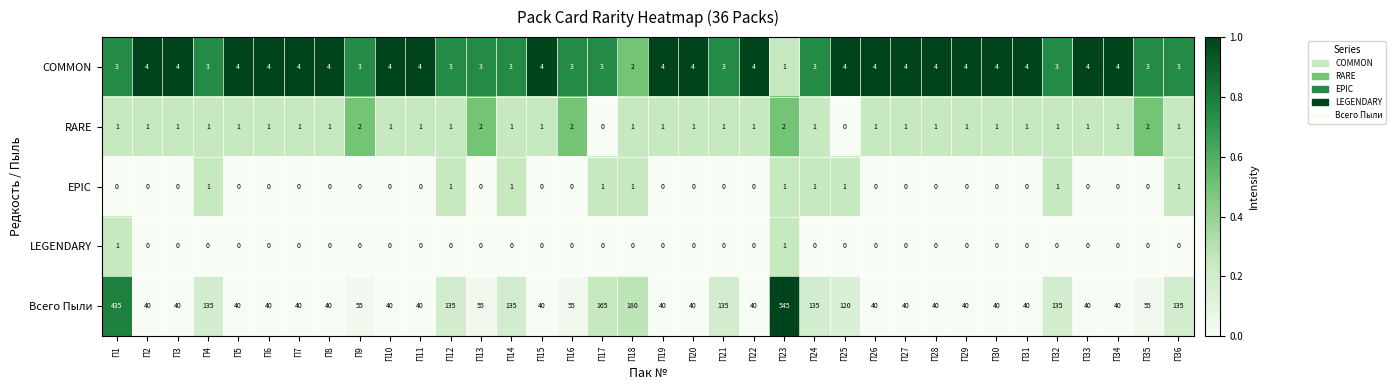

Which series has the largest range (max minus min)?

Всего Пыли